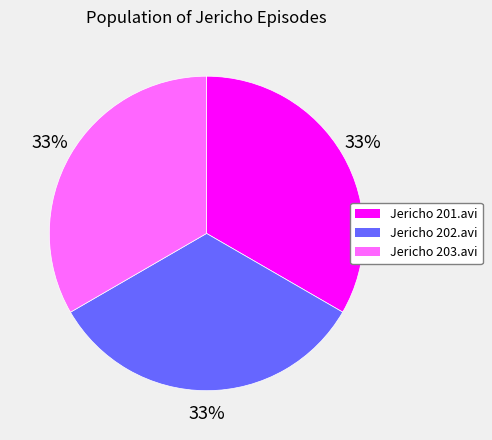

To the nearest percent, what is the combined percentage of Jericho 201.avi and Jericho 202.avi?

67%